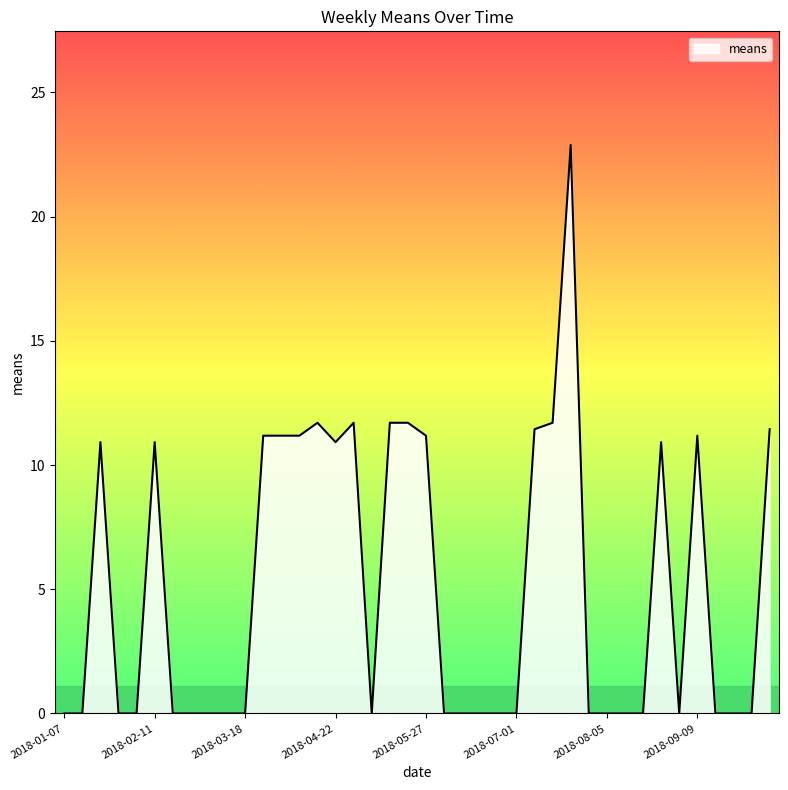

Does the chart have visible grid lines?

No